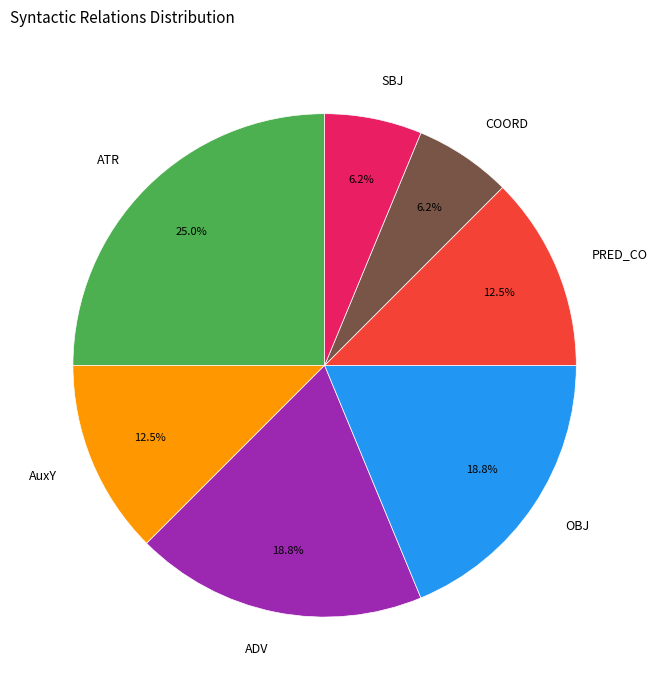

Is there a majority slice in this chart?

No